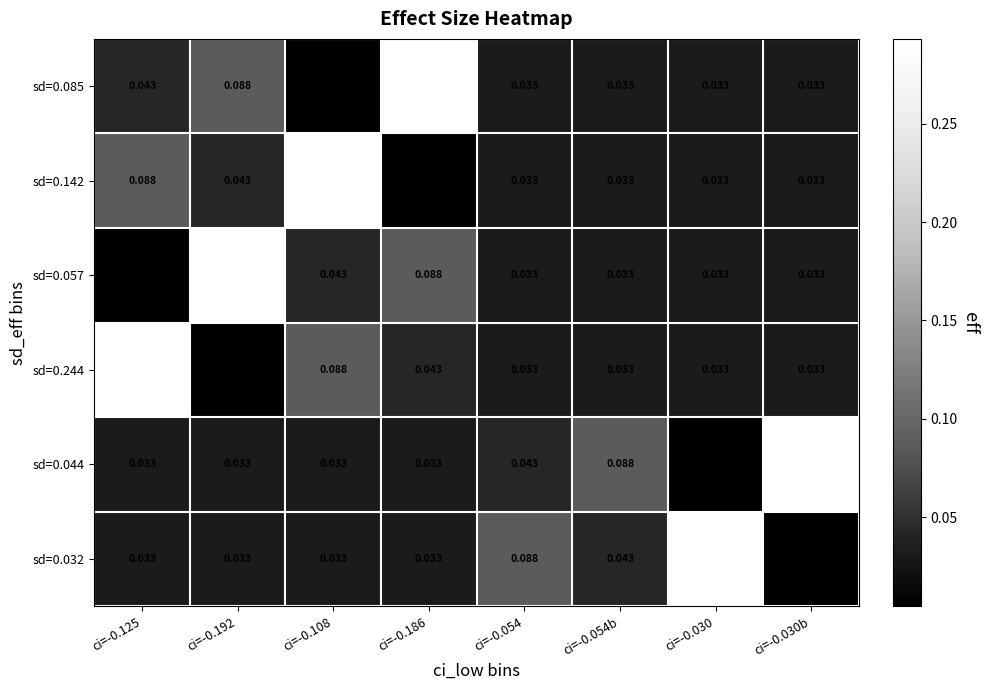

What is the greatest value displayed?

0.3